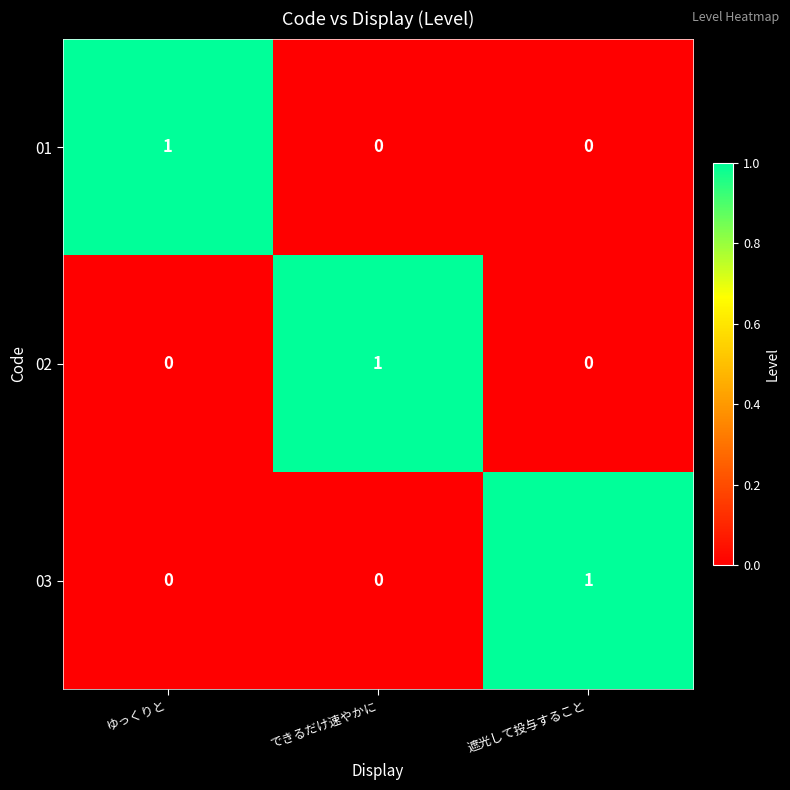

The 03 series shows 1 at 遮光して投与すること. True or false?

True